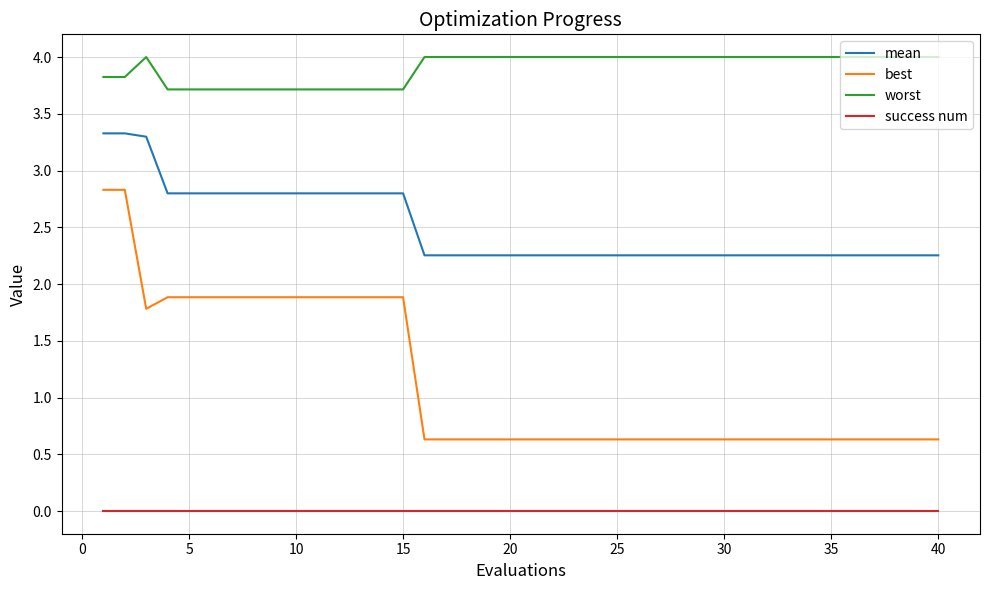

How many lines are shown in the chart?

4